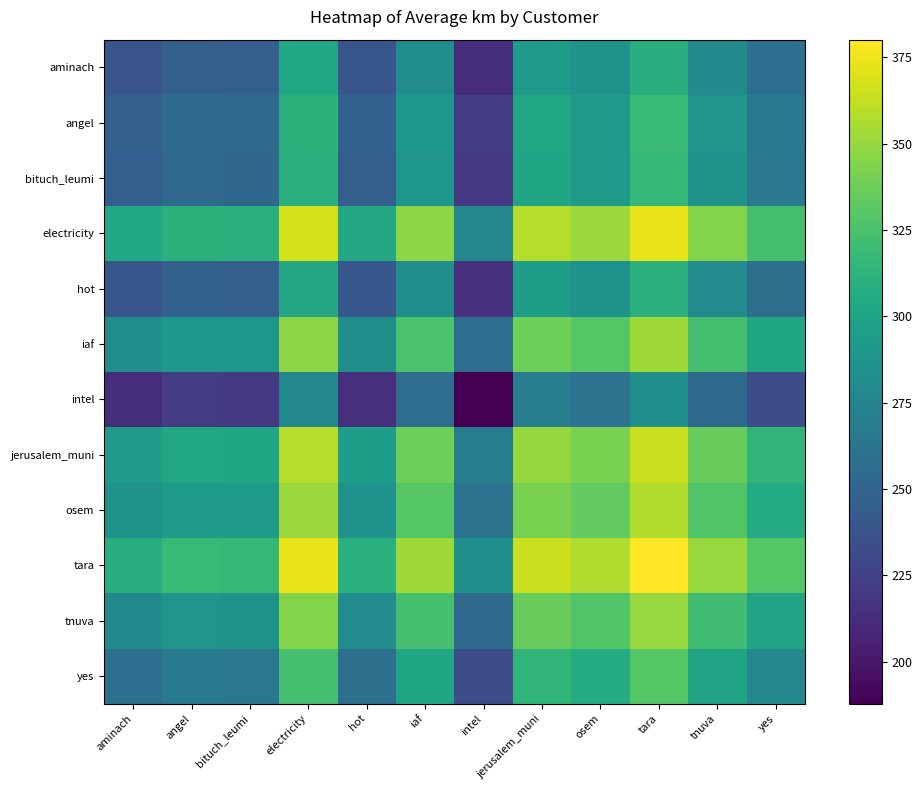

What is the minimum value shown in the chart?

187.9